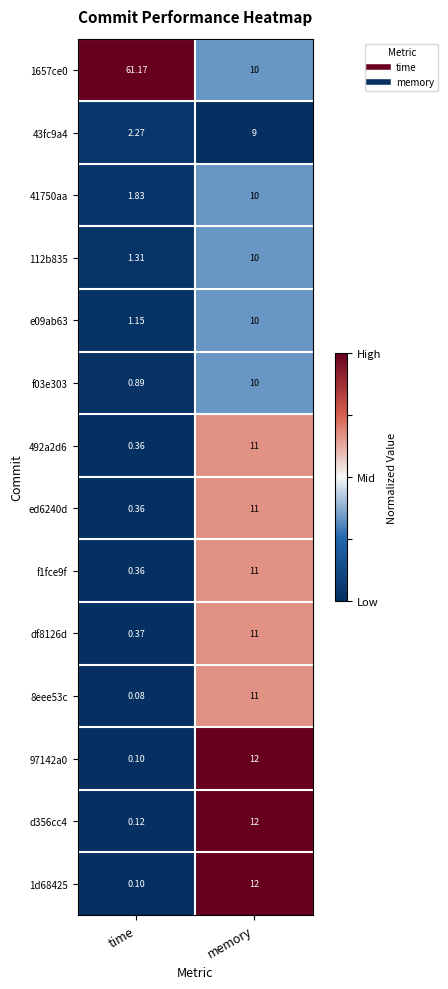

What is the maximum value shown in the chart?

61.2